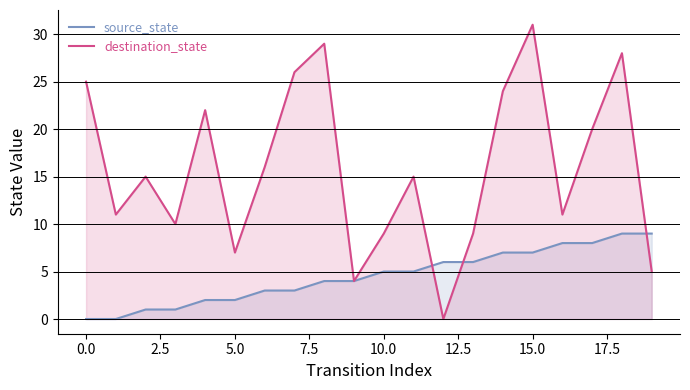

Where does the destination_state series first go above 15?

0.0